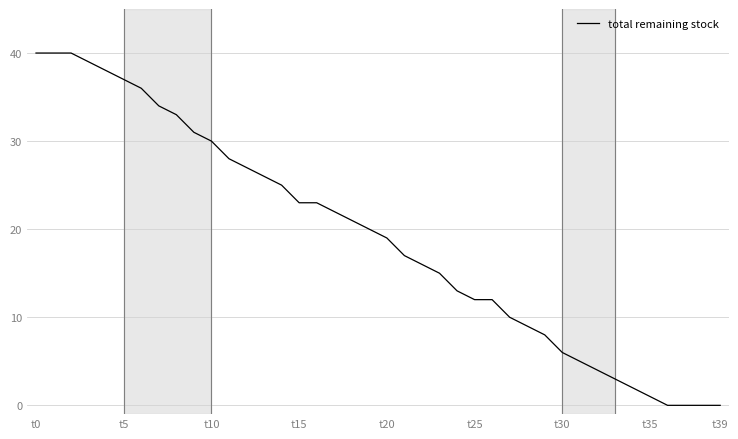

What is the greatest value displayed?

40